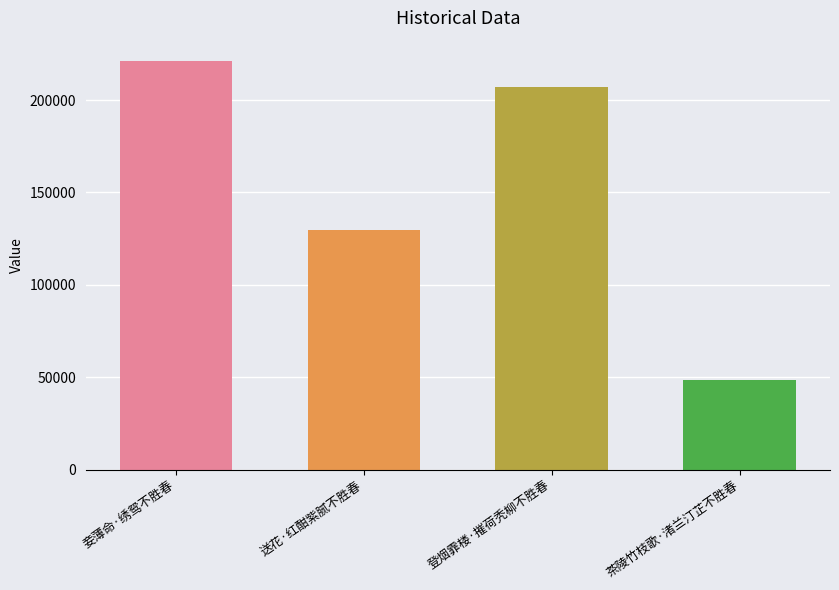

What is the difference between the maximum and second lowest values?

91449